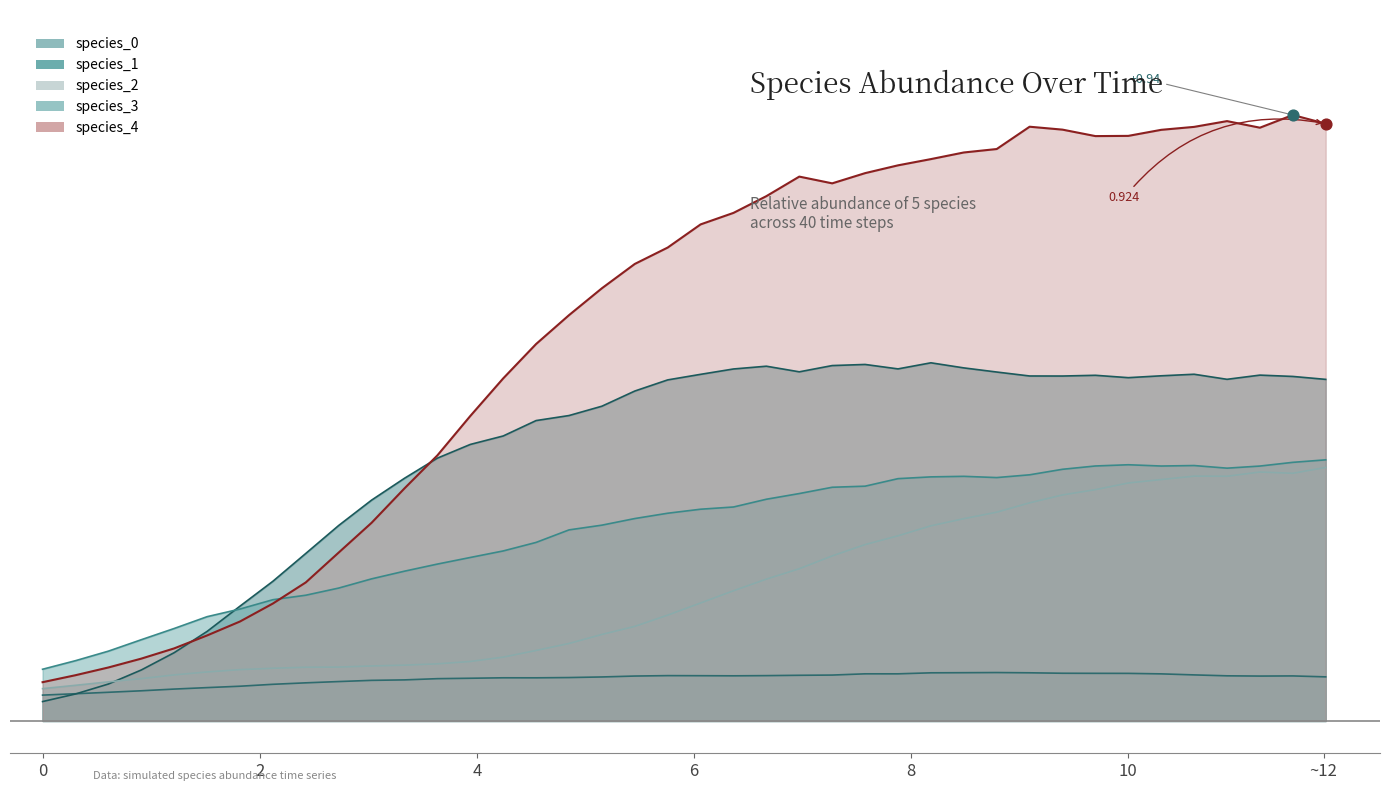

Which series reaches the maximum Y coordinate?

species_4